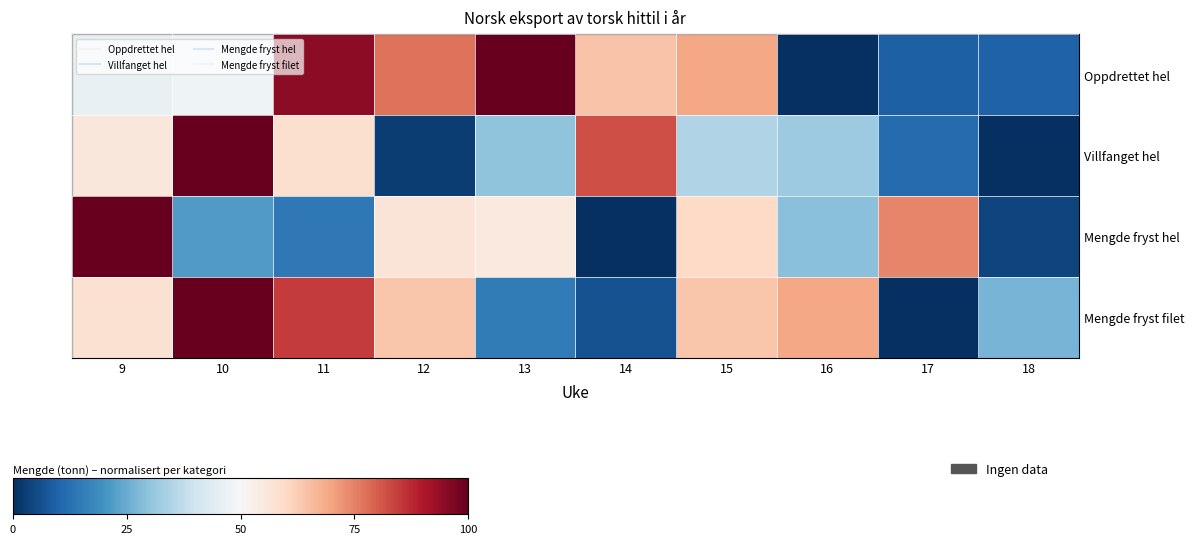

Reading left to right, what are all the values shown in this chart?

Oppdrettet hel: 9=46.4	10=47.8	11=94.6	12=77.0	13=100.0	14=64.4	15=69.4	16=0.0	17=9.0	18=9.7
Villfanget hel: 9=55.6	10=100.0	11=58.1	12=2.6	13=29.7	14=82.2	15=35.1	16=31.7	17=11.5	18=0.0
Mengde fryst hel: 9=100.0	10=21.9	11=14.2	12=56.6	13=54.7	14=0.0	15=59.9	16=29.2	17=74.5	18=3.9
Mengde fryst filet: 9=57.4	10=100.0	11=85.1	12=63.8	13=14.9	14=6.4	15=63.8	16=69.1	17=0.0	18=26.6